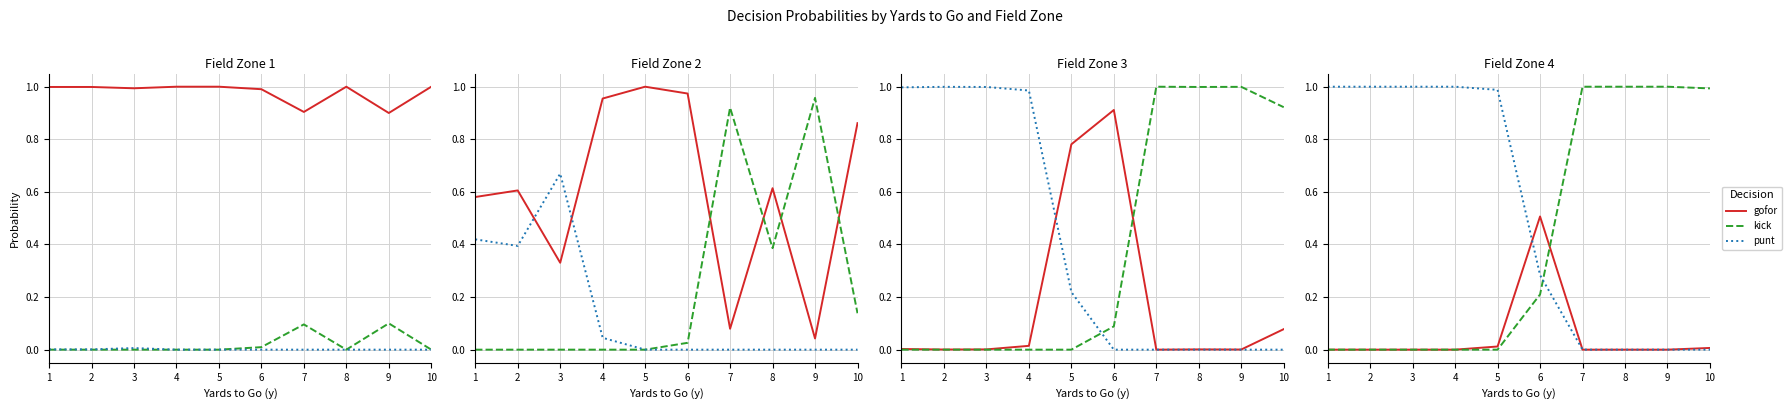

Rank the categories by kick value from highest to lowest.

7, 8, 9, 10, 6, 1, 2, 3, 4, 5